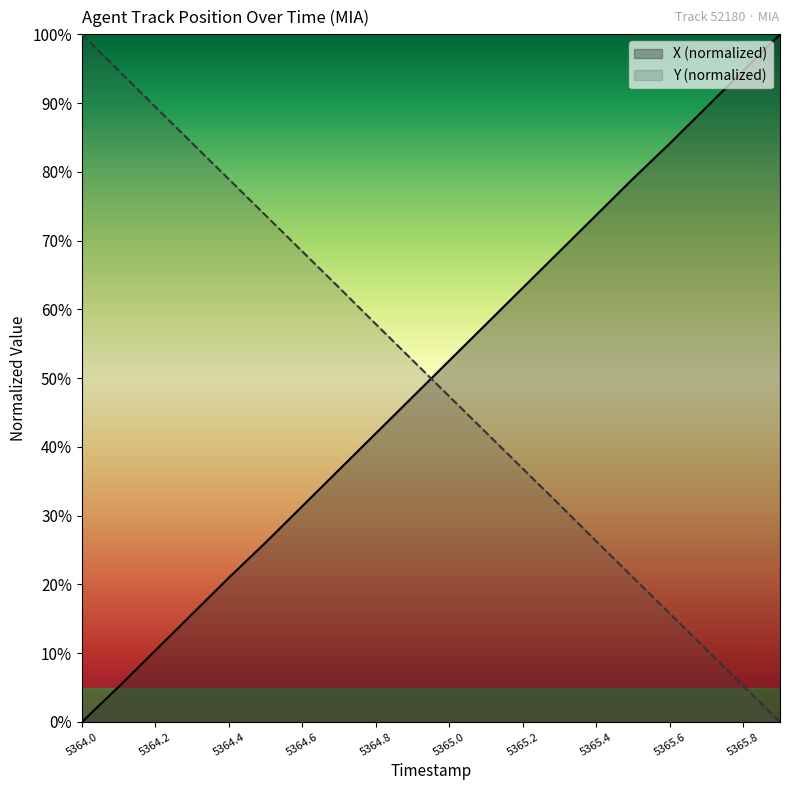

List the series in order of their overall mean, lowest first.

X, Y